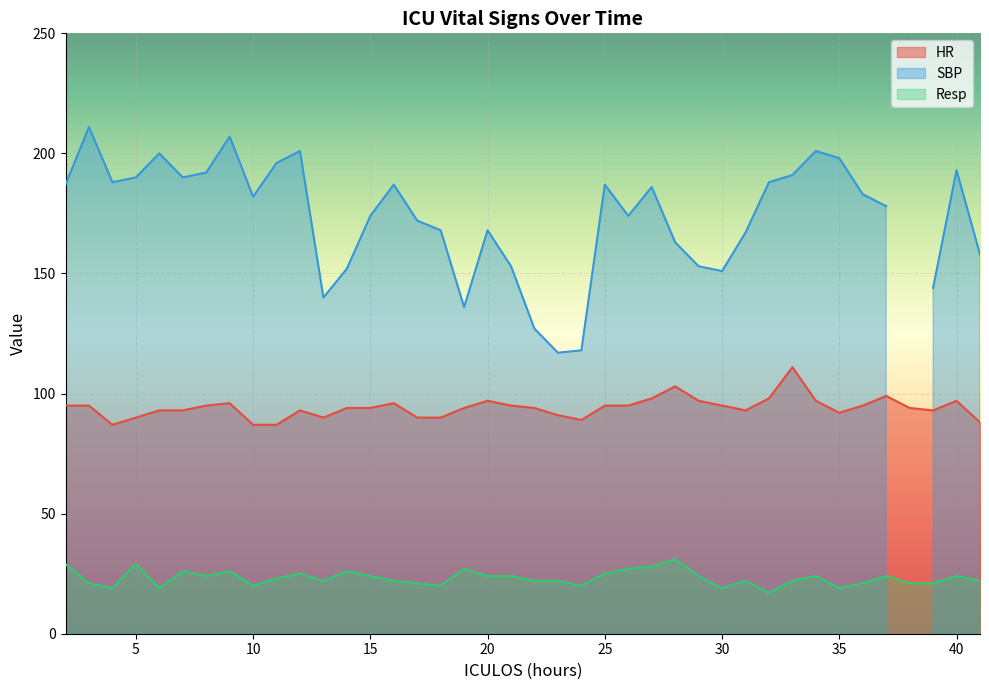

At which label is HR closest to 99?

37